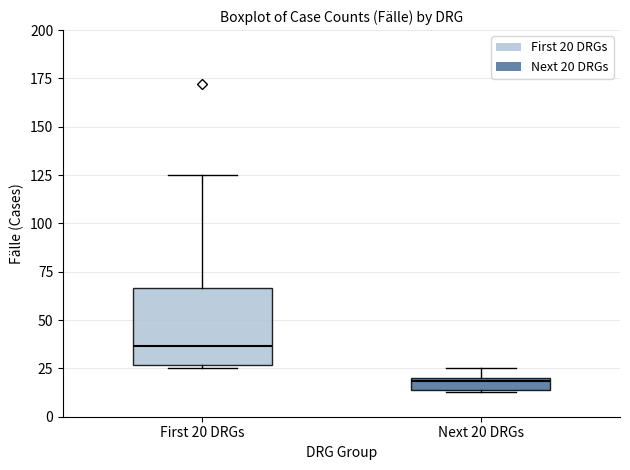

Comparing the boxes themselves (not the whiskers), which one is the tallest?

First 20 DRGs